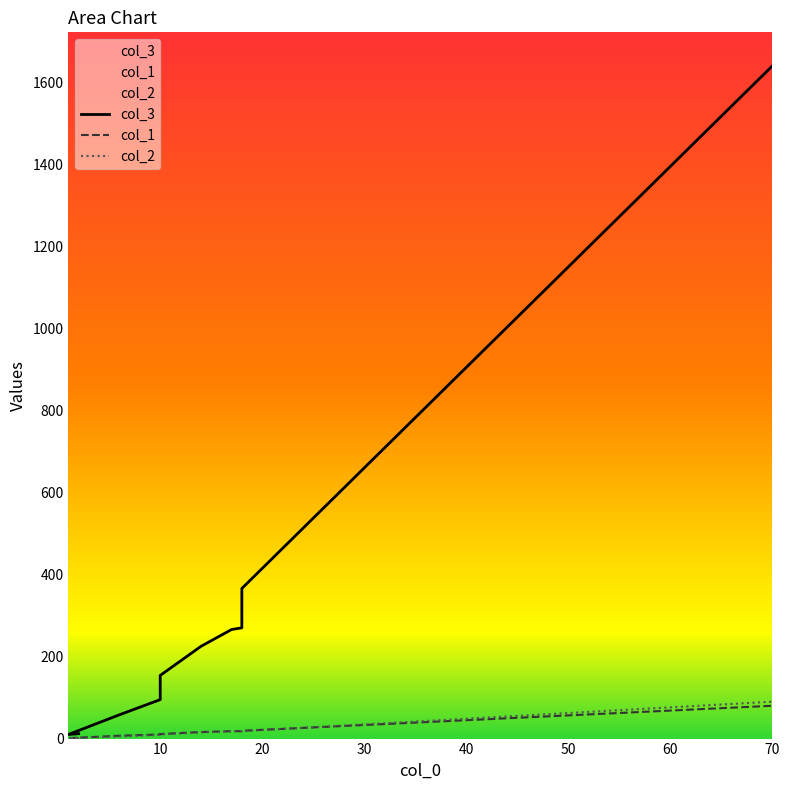

Rank the series by their maximum value, from highest to lowest.

col_3, col_2, col_1